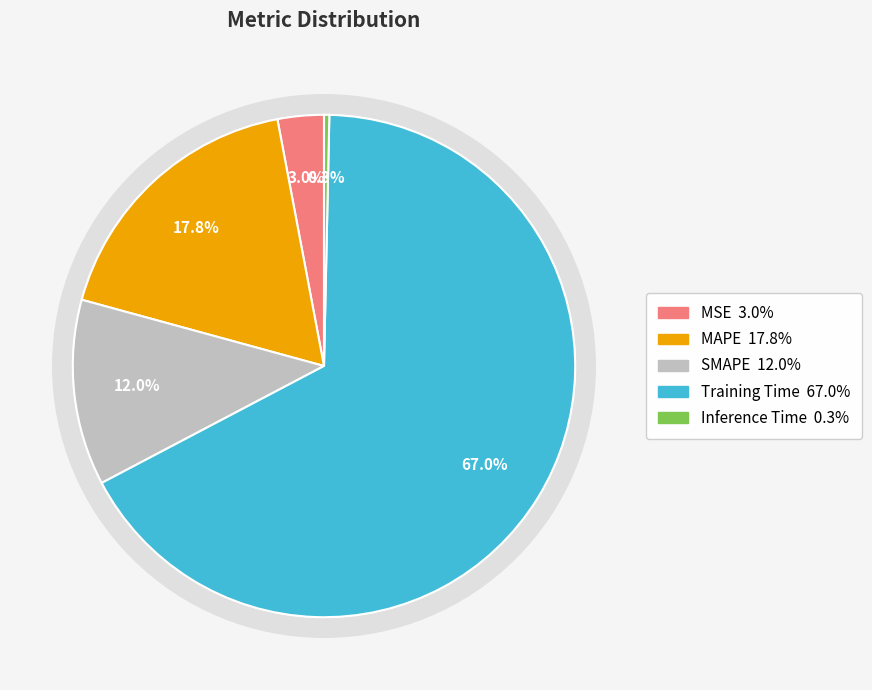

To the nearest percent, what is the average slice percentage?

20%